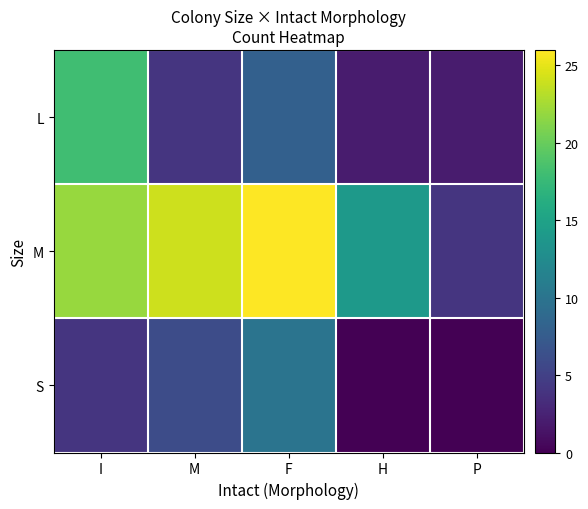

Reading left to right, transcribe all the data shown in this chart.

S: I=4	M=6	F=10	H=0	P=0
M: I=22	M=24	F=26	H=14	P=4
L: I=18	M=4	F=8	H=2	P=2